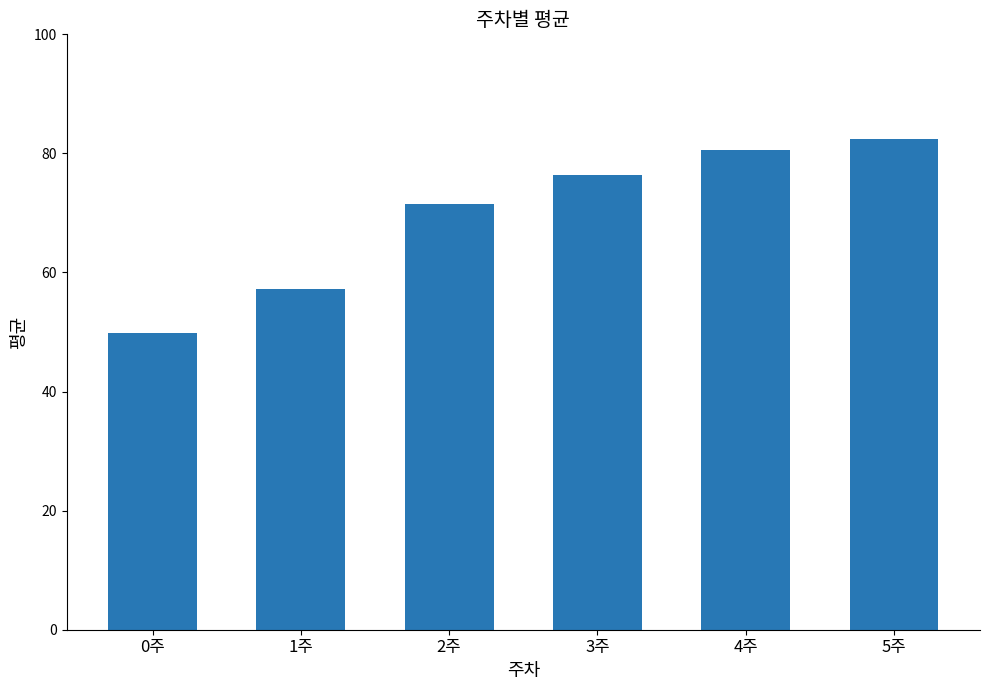

Reading right to left, extract all data points from this chart.

5주=82.4	4주=80.5	3주=76.4	2주=71.5	1주=57.3	0주=49.9